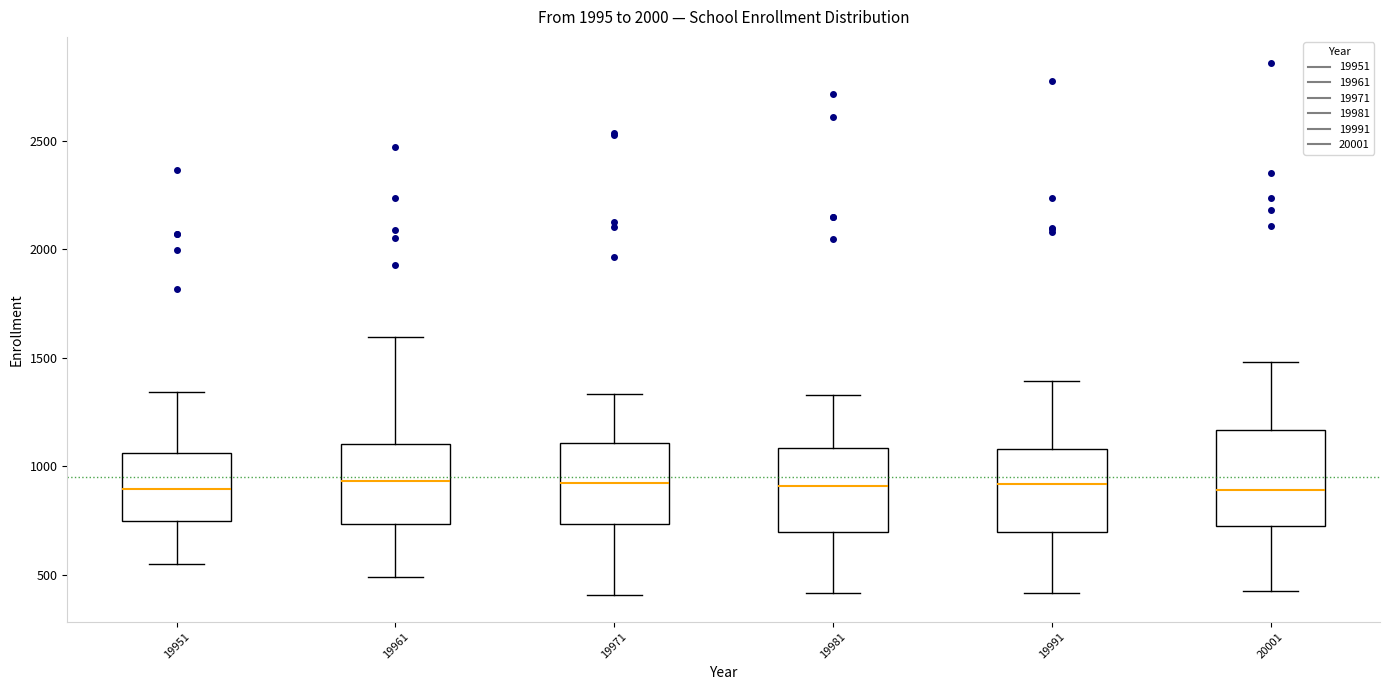

Reading left to right, read every box against the y-axis: the position of its median line, the range the box covers, and the ends of its whiskers. The values are not printed on the chart, so give them approximately, as read against the axis.

19951: median 900, box 750 to 1050, whiskers 550 to 1350
19961: median 950, box 750 to 1100, whiskers 500 to 1600
19971: median 900, box 750 to 1100, whiskers 400 to 1350
19981: median 900, box 700 to 1100, whiskers 400 to 1350
19991: median 900, box 700 to 1100, whiskers 400 to 1400
20001: median 900, box 700 to 1150, whiskers 400 to 1500